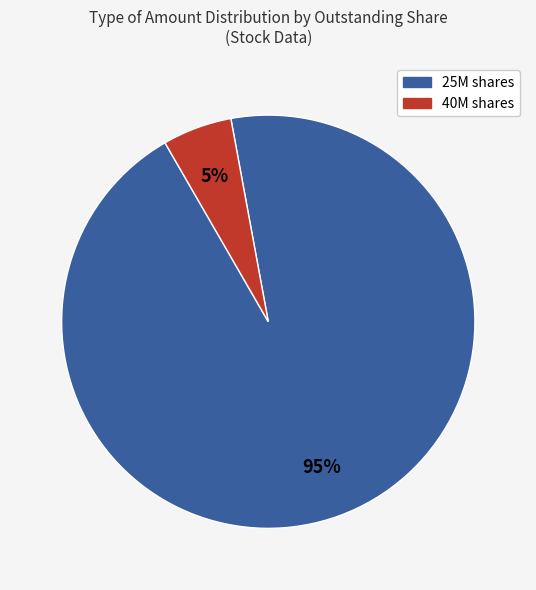

Is there any slice that represents more than half of the pie?

Yes